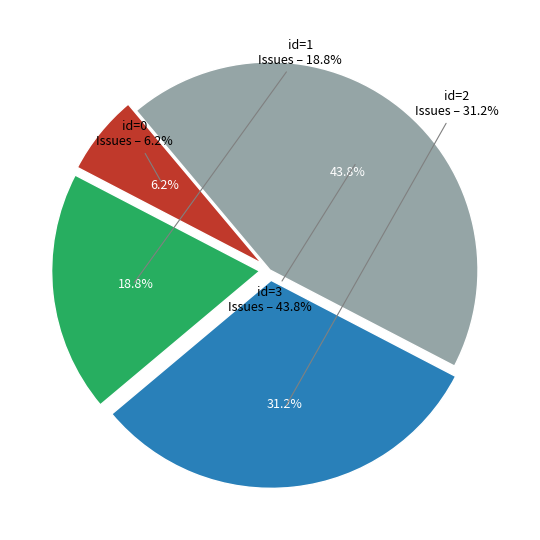

Rank the categories by value from lowest to highest.

0, 1, 2, 3